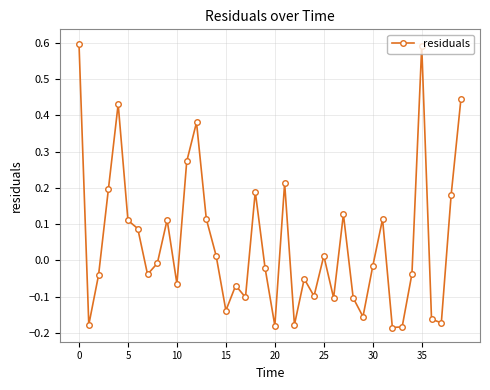

True or false: the data has more than 1 interior local peaks.

True